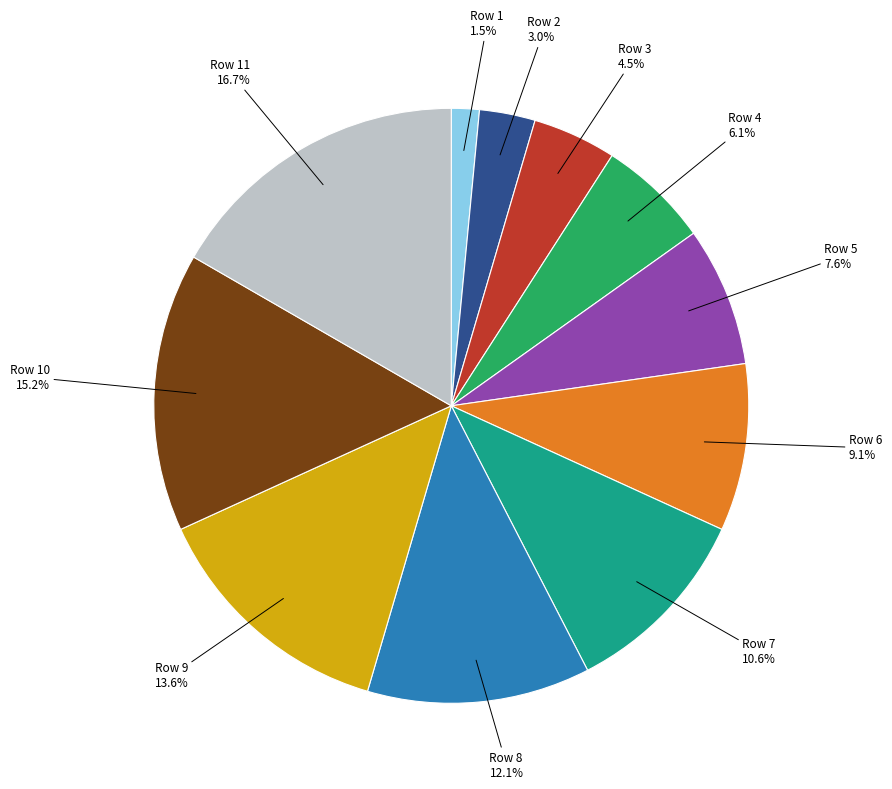

How many slices are in this pie chart?

11